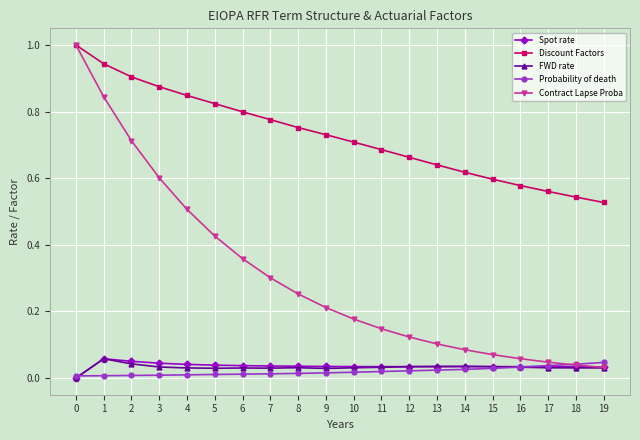

Is the value of Probability of death at 3 greater than the value of Discount Factors at 8?

No